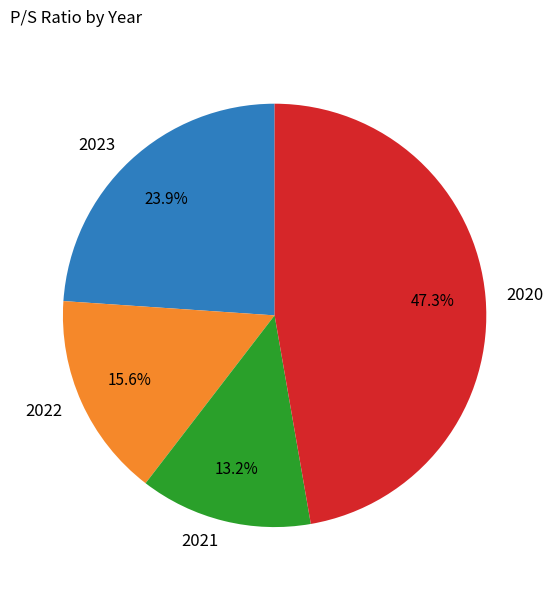

What percentage is the 2023 slice, to the nearest percent?

24%